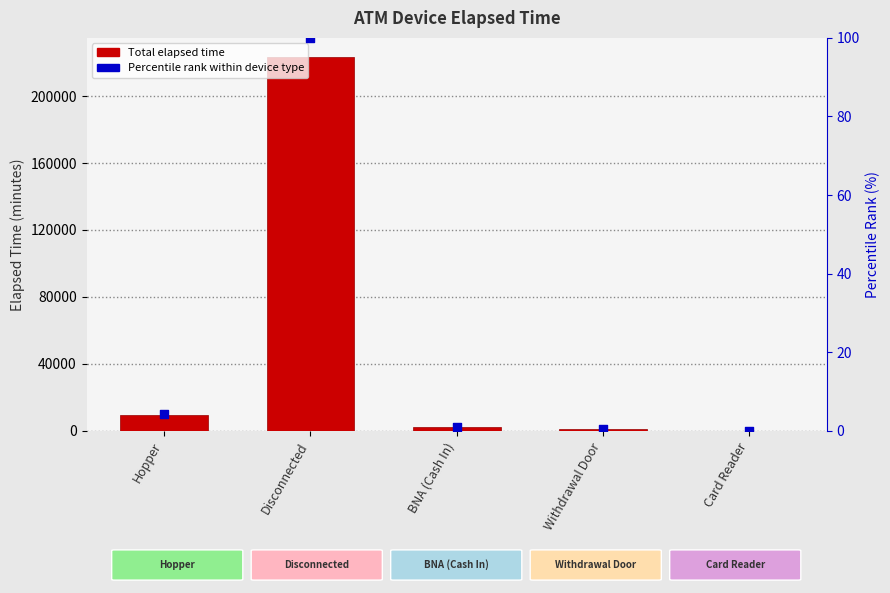

Which series reaches the minimum Y coordinate?

Total Elapsed Time